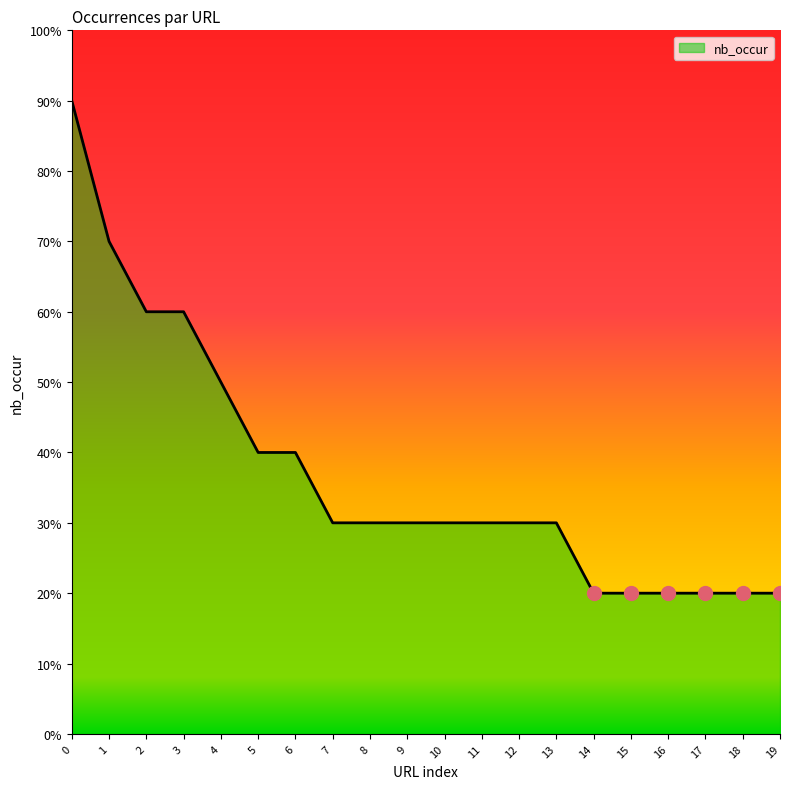

What is the value of the 7th point from the left?

4